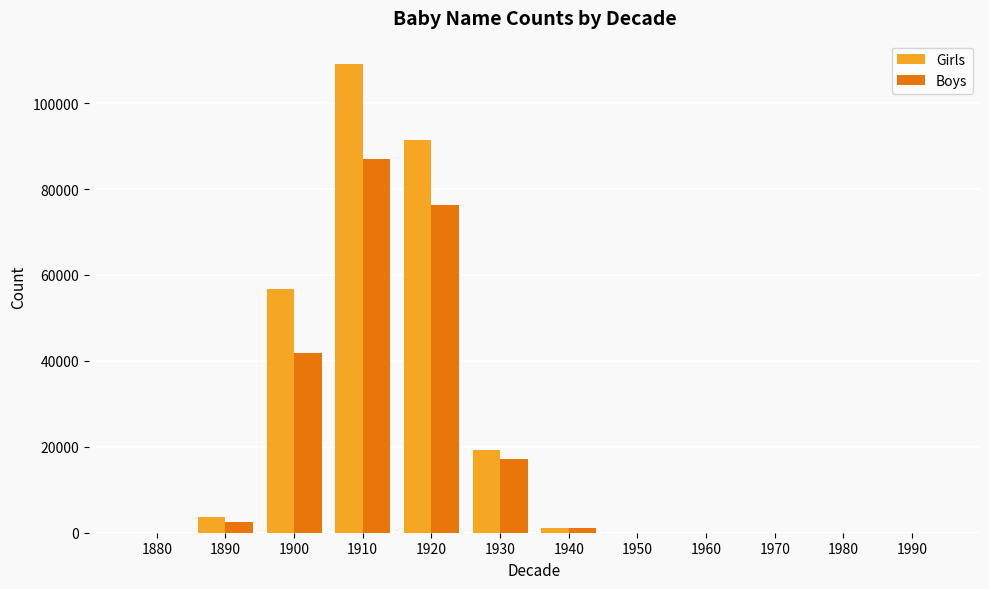

What is the maximum value for Boys?

86937